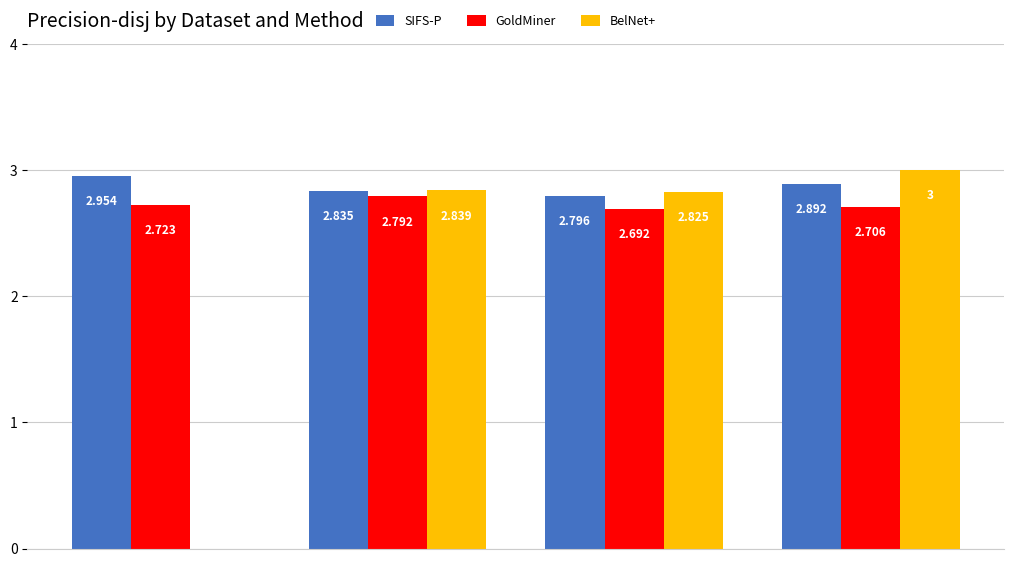

Which series has the largest total across all categories?

SIFS-P